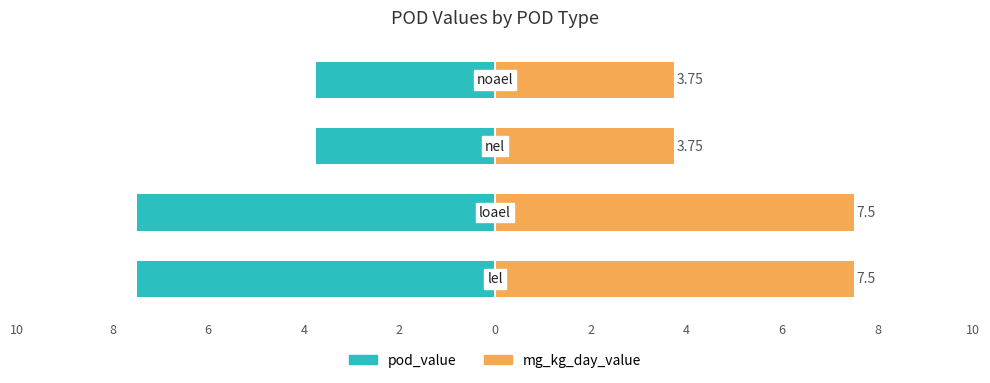

What are all the series names shown in the legend?

pod_value, mg_kg_day_value